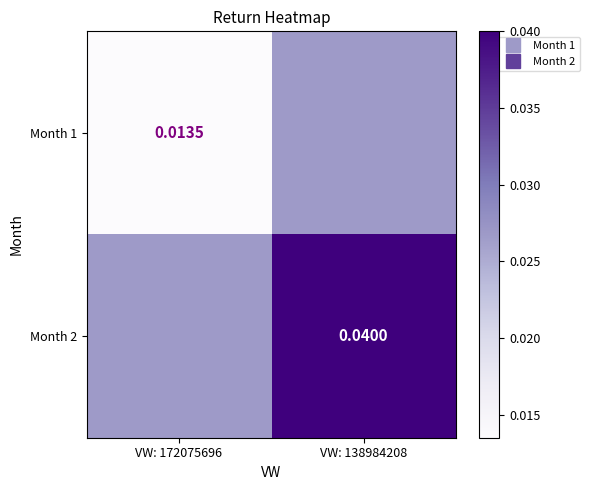

List the series in order of their overall mean, highest first.

Month 2, Month 1